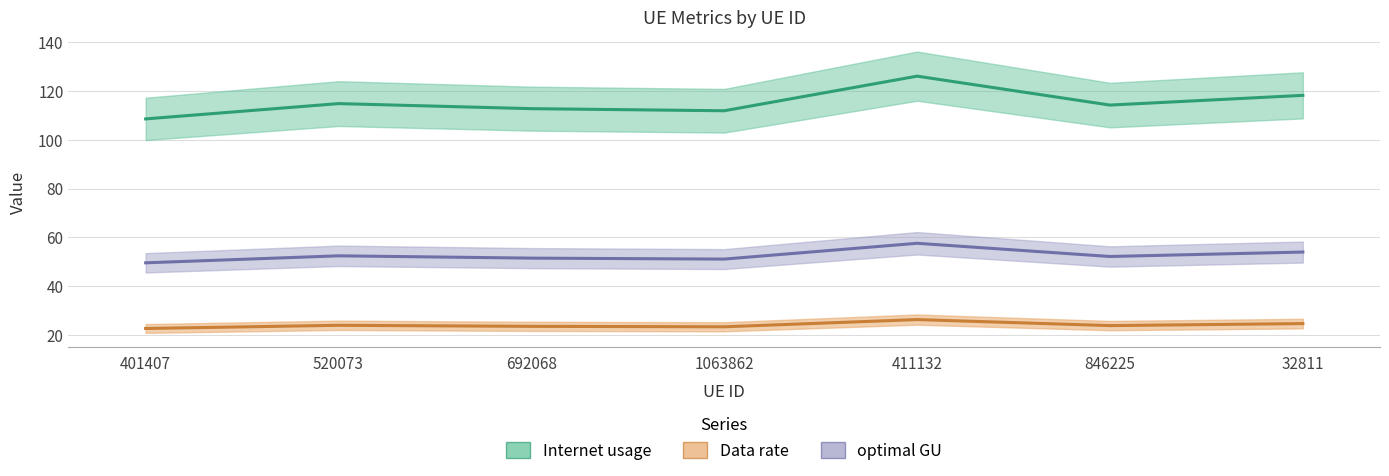

Is it true that Internet usage equals 147.4 at 1063862?

False